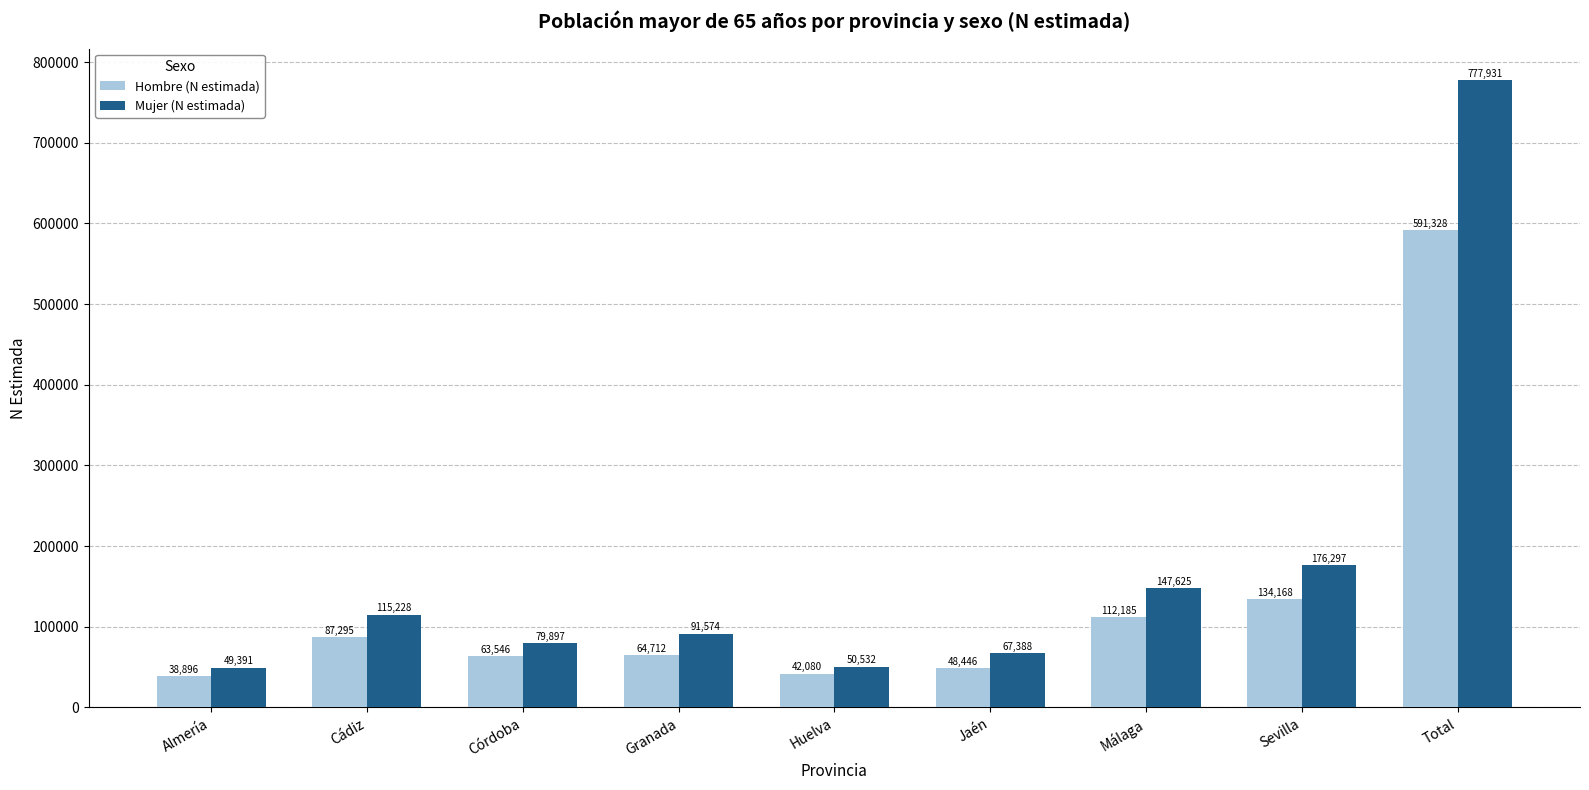

At which category is the sum across all series the highest?

Total